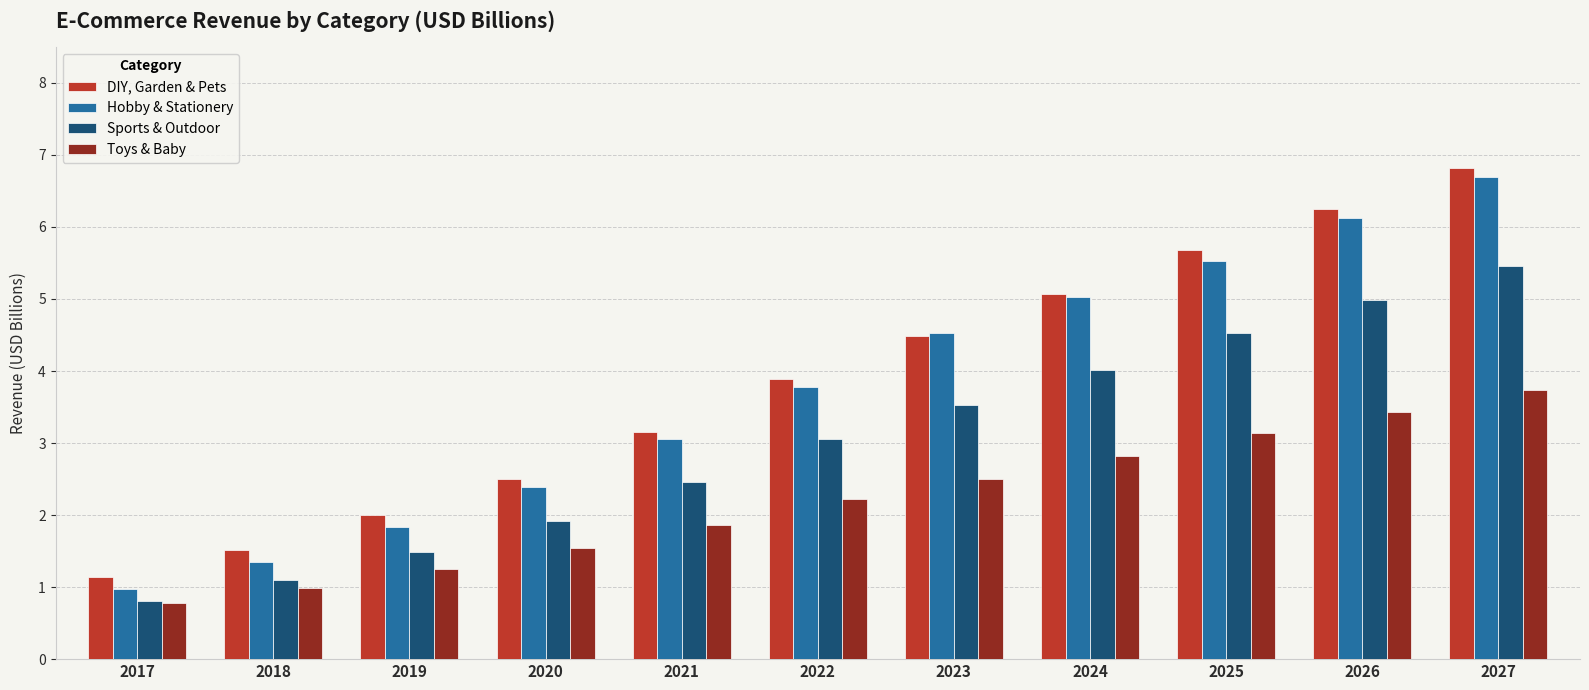

The value of Hobby & Stationery at 2027 is 6.7. True or false?

True